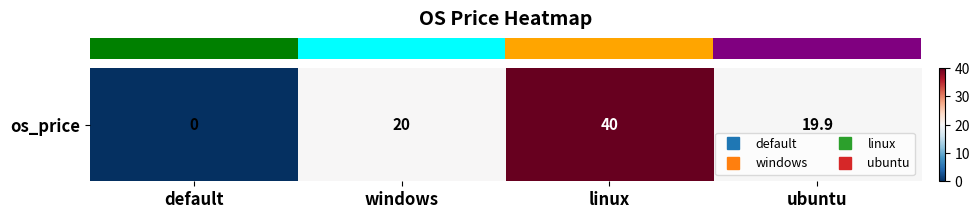

List the labels in order of value, largest first.

linux, windows, ubuntu, default